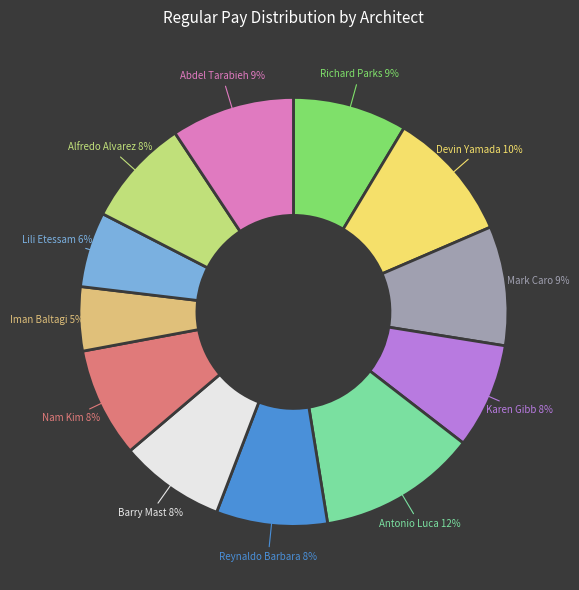

To the nearest percent, what is the difference between the largest and smallest slice percentages?

7%